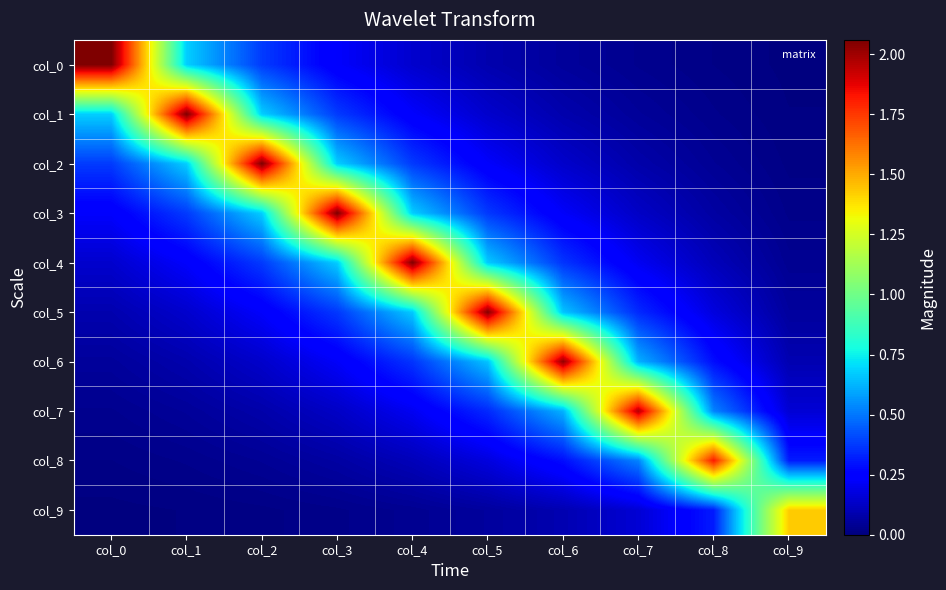

Between col_1 and col_0, which is larger?

col_0